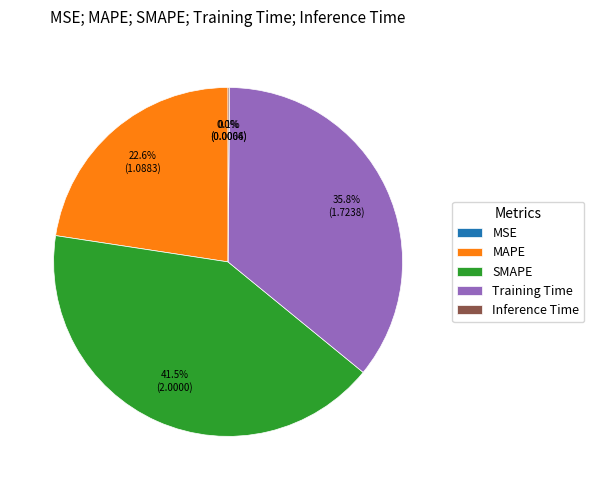

True or false: Training Time accounts for 36% of the total.

True